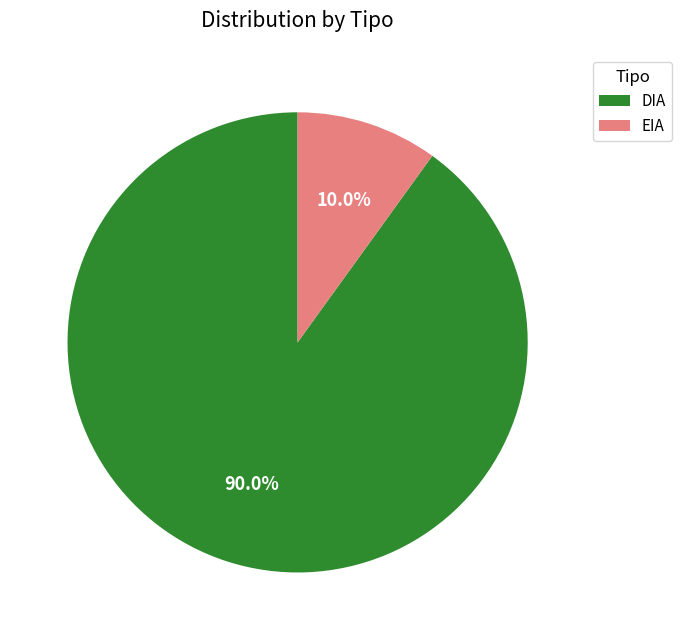

Combined, do DIA and EIA account for over 50%?

Yes